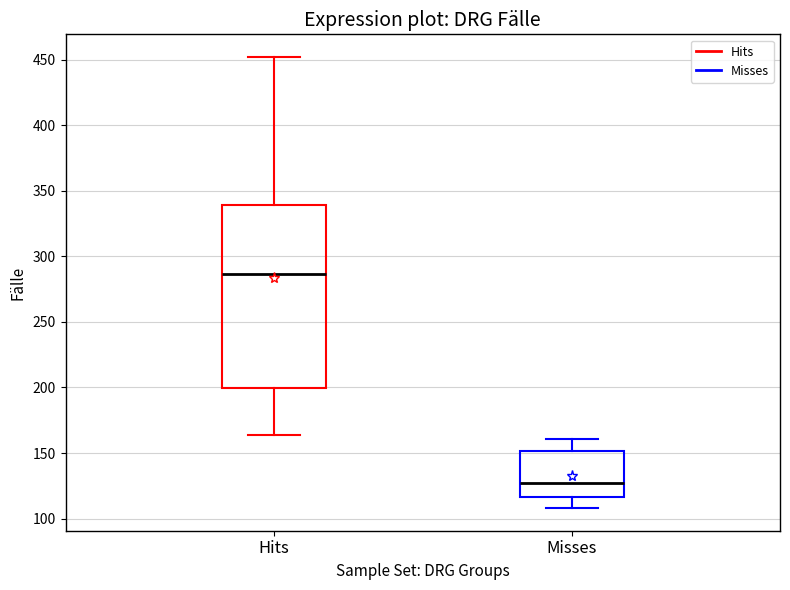

Reading left to right, read every box against the y-axis: the position of its median line, the range the box covers, and the ends of its whiskers. The values are not printed on the chart, so give them approximately, as read against the axis.

Hits: median 285, box 200 to 340, whiskers 165 to 450
Misses: median 130, box 115 to 150, whiskers 110 to 160